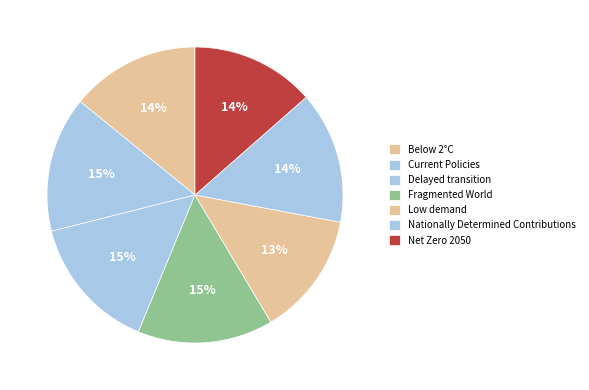

True or false: Current Policies accounts for 15% of the total.

True